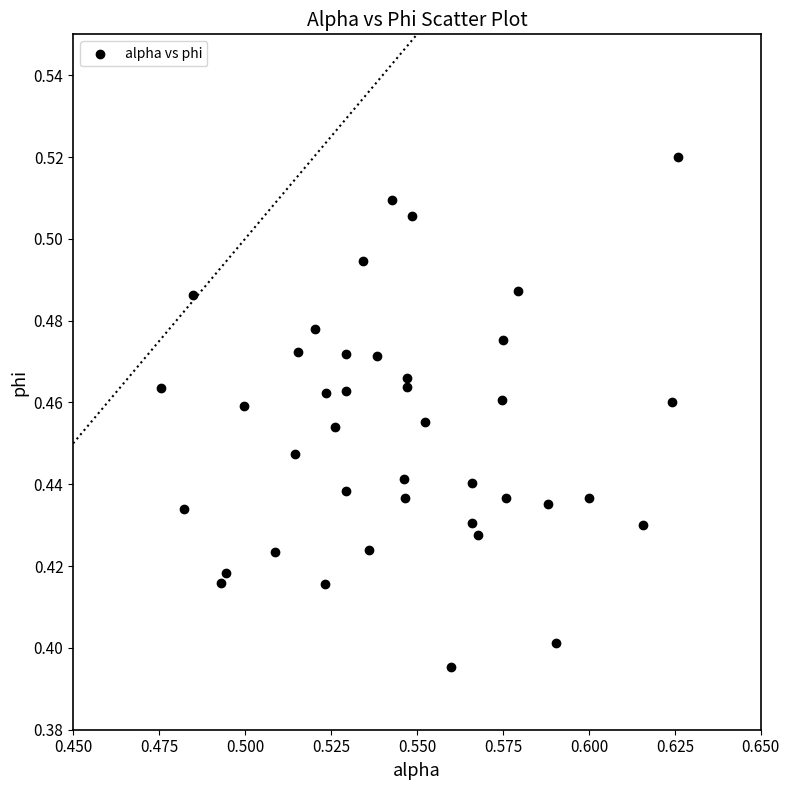

Count the number of points in this scatter plot.

40